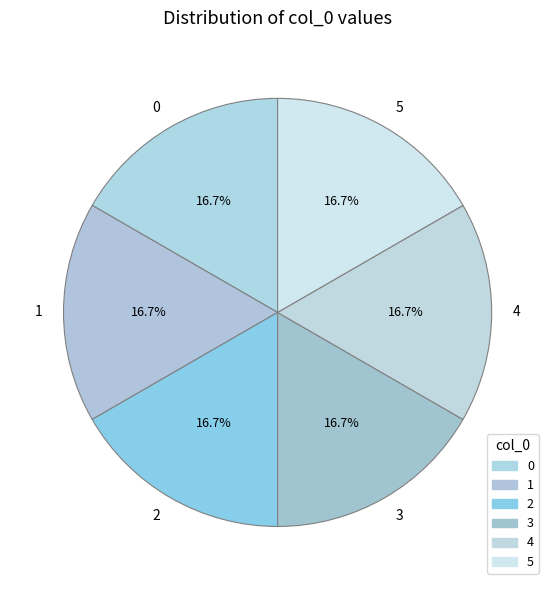

What is the ratio of the value at 5 to the value at 3?

1.0